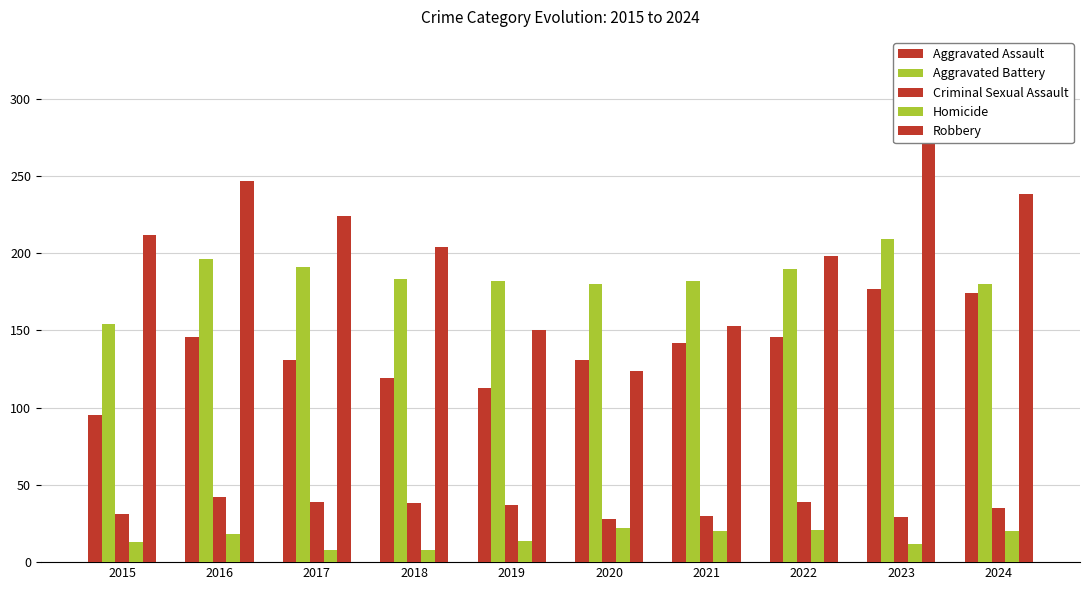

What are all the series names shown in the legend?

Aggravated Assault, Aggravated Battery, Criminal Sexual Assault, Homicide, Robbery